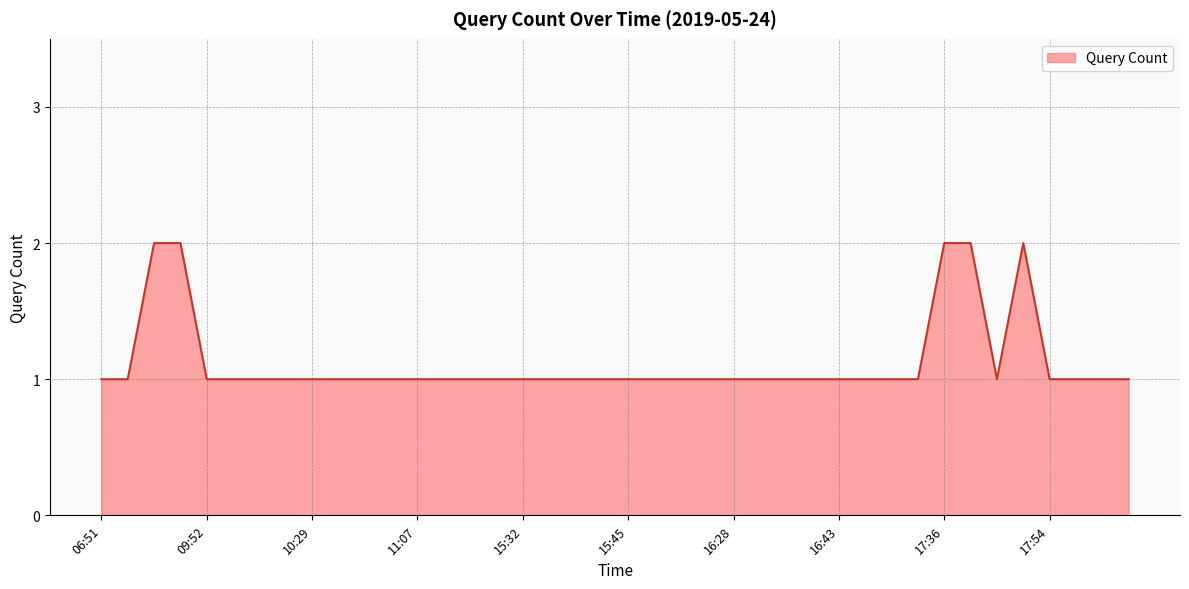

Reading left to right, transcribe all the data shown in this chart.

1	1	2	2	1	1	1	1	1	1	1	1	1	1	1	1	1	1	1	1	1	1	1	1	1	1	1	1	1	1	1	1	2	2	1	2	1	1	1	1